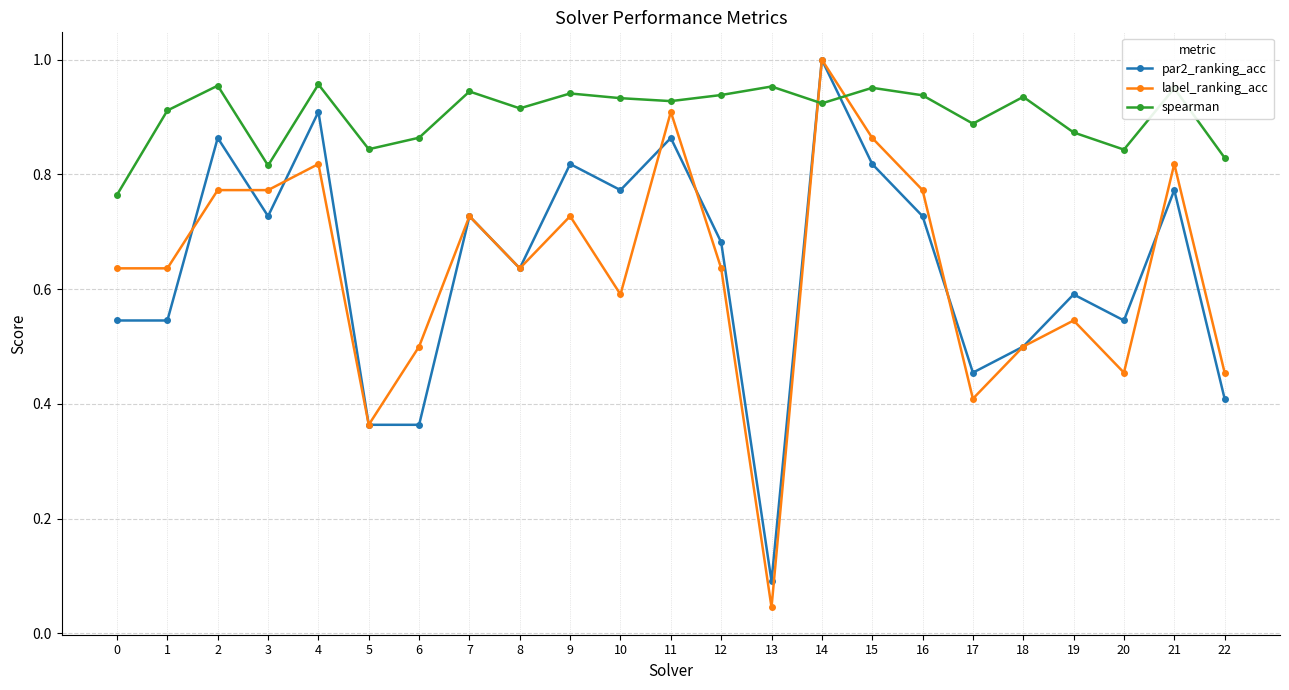

The value of par2_ranking_acc at 2 is 1.5. True or false?

False